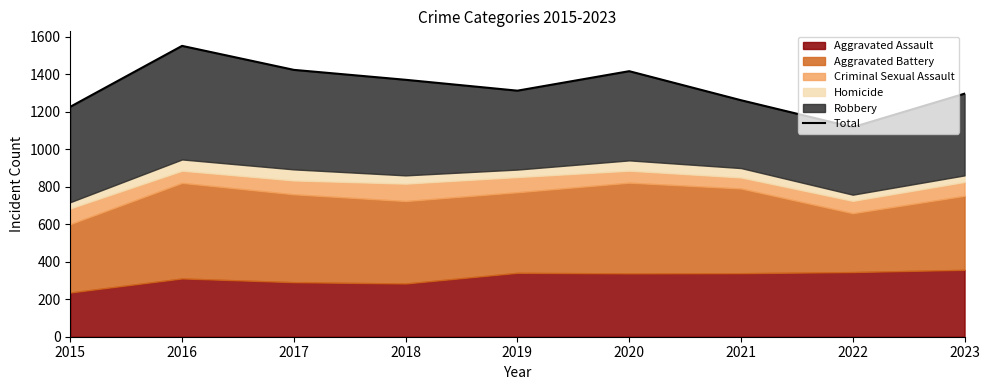

Where does the data first go above 1313?

2016